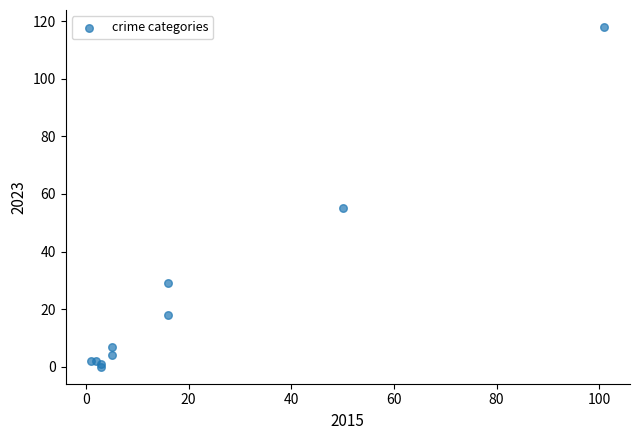

What Y value in the scatter plot is closest to 59?

55